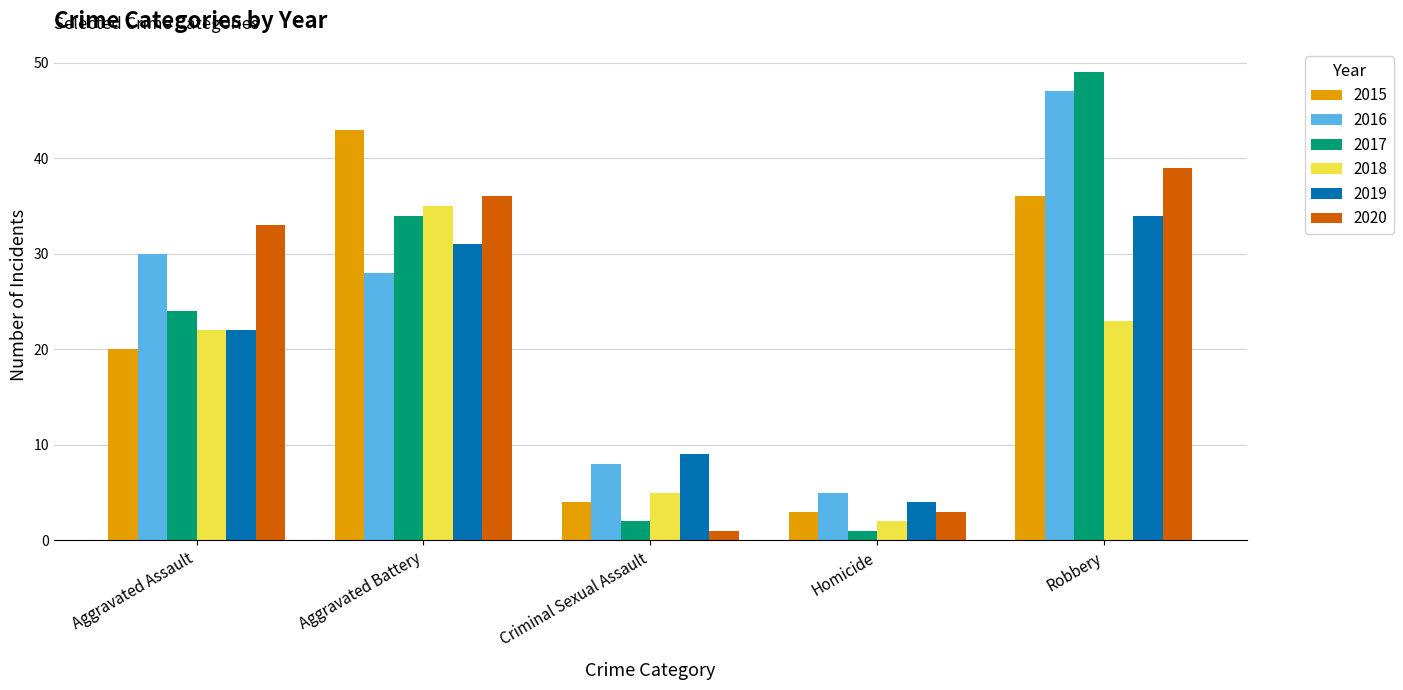

Read the 2019 value at Aggravated Assault, to the nearest 5.

20